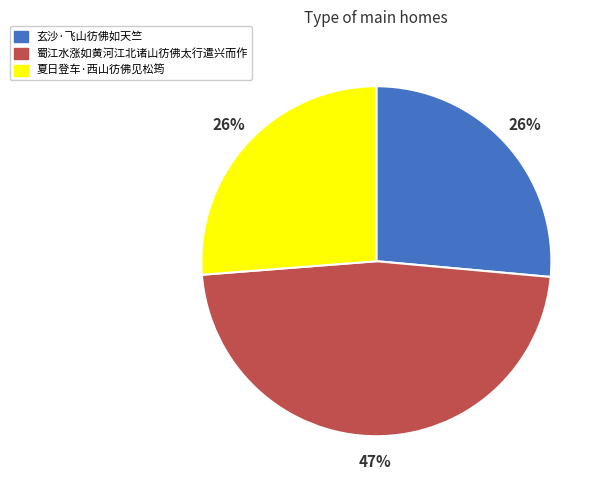

How many slices are in this pie chart?

3